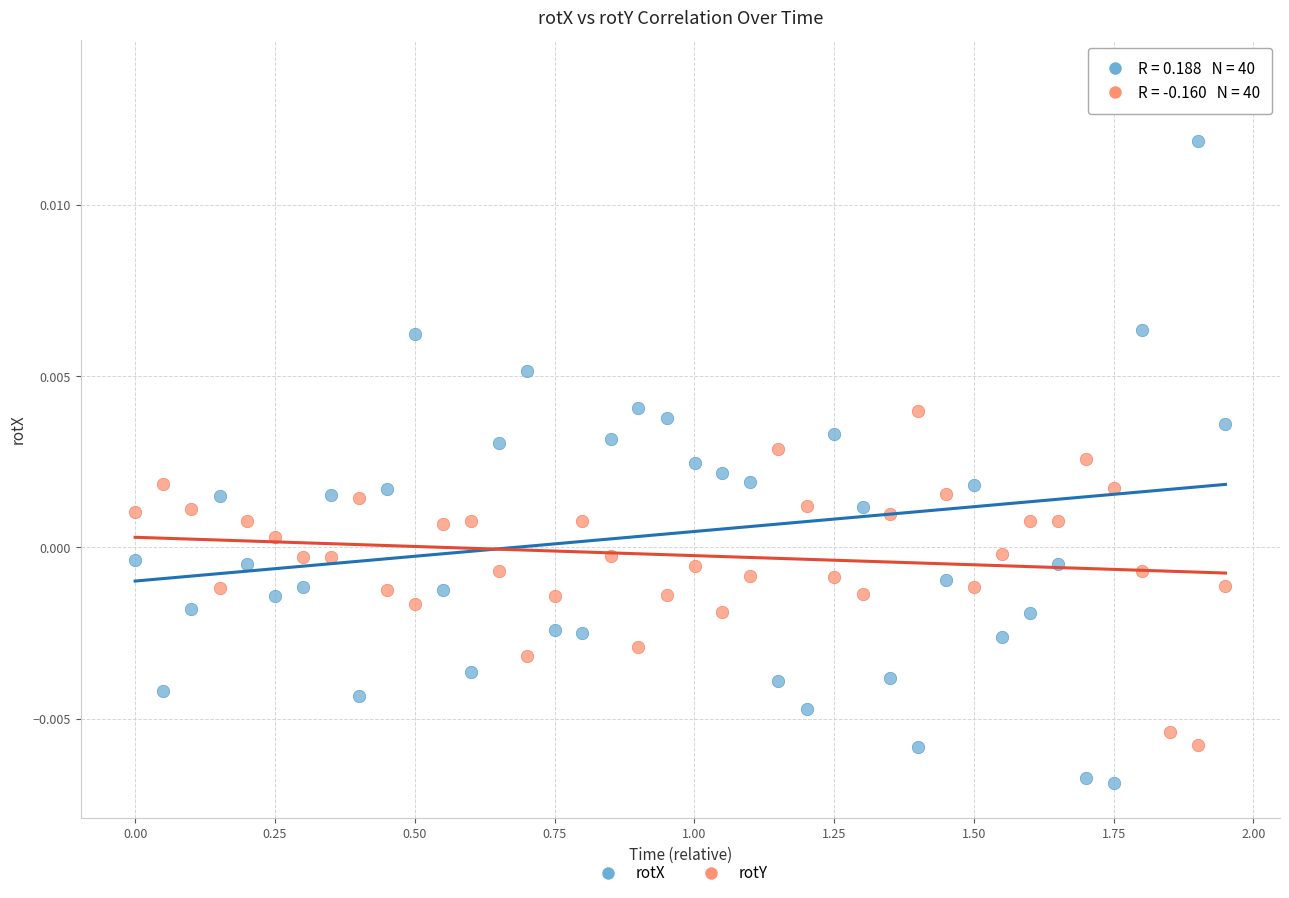

Which series contains the lowest Y value?

rotX